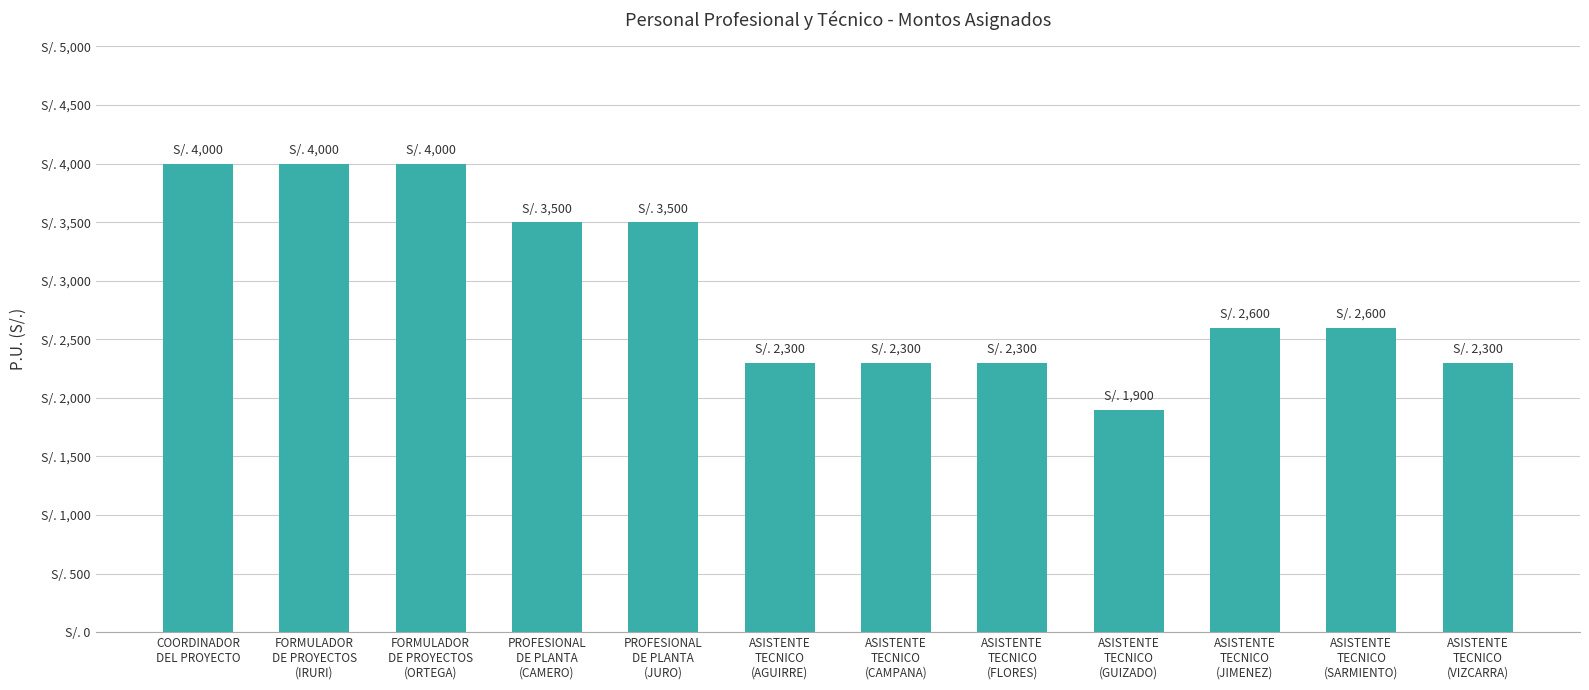

Are the bars horizontal?

No